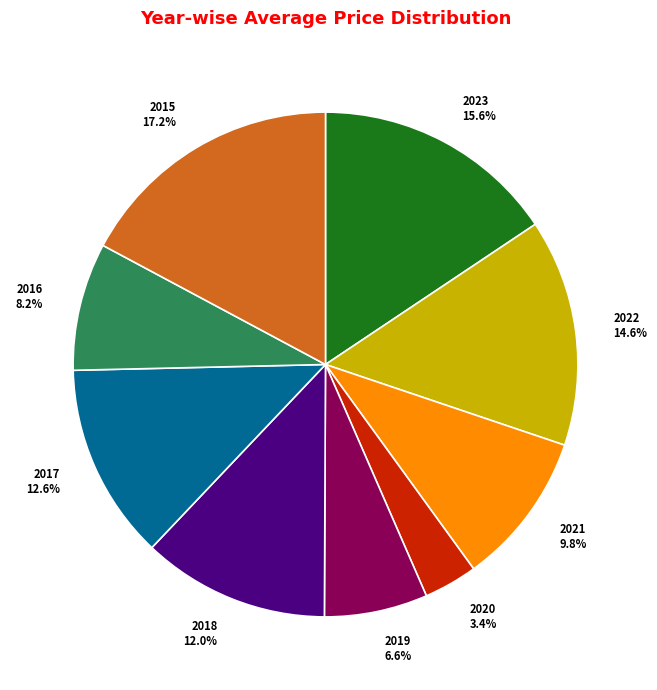

True or false: 2020 accounts for 3% of the total.

True